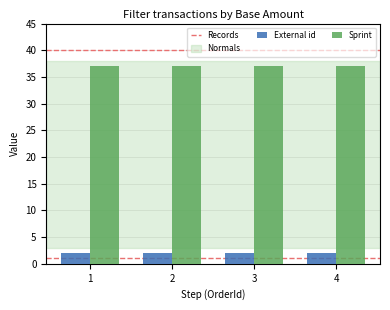

Is the value of External id at 2 greater than the value of Sprint at 4?

No